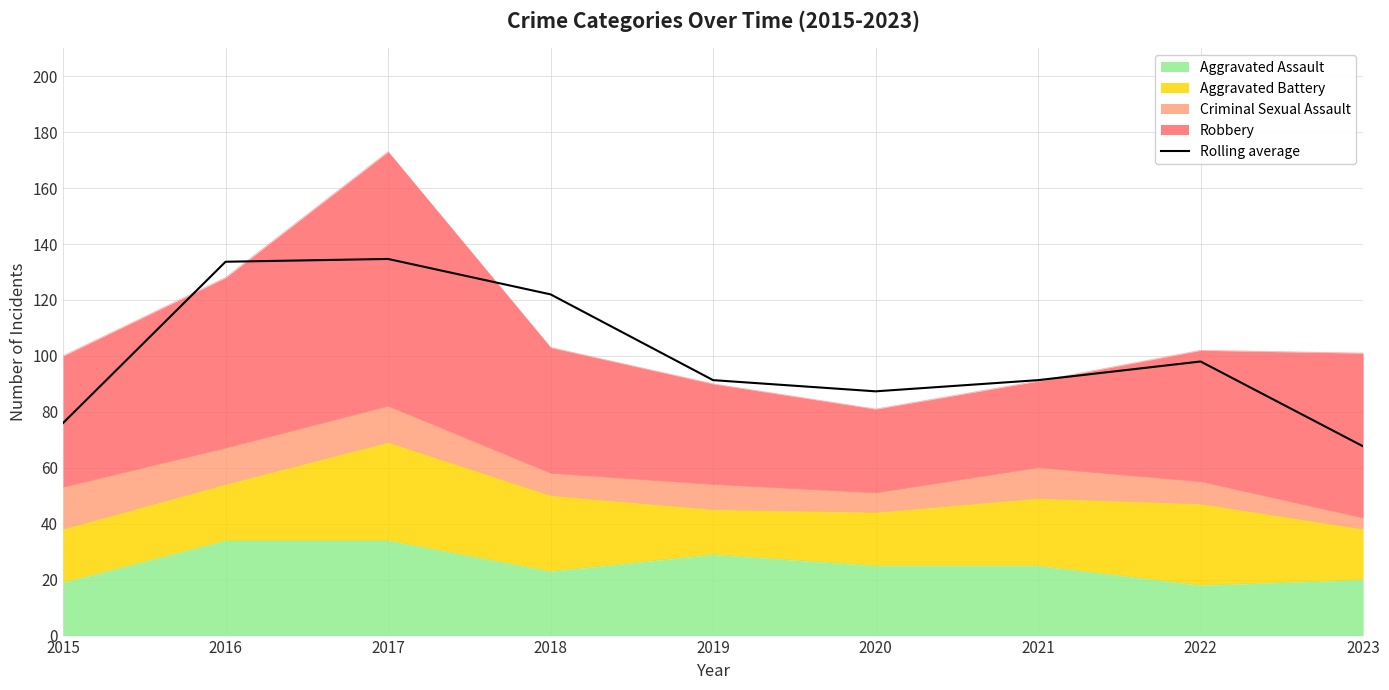

Between 2019 and 2023, which is larger?

2019